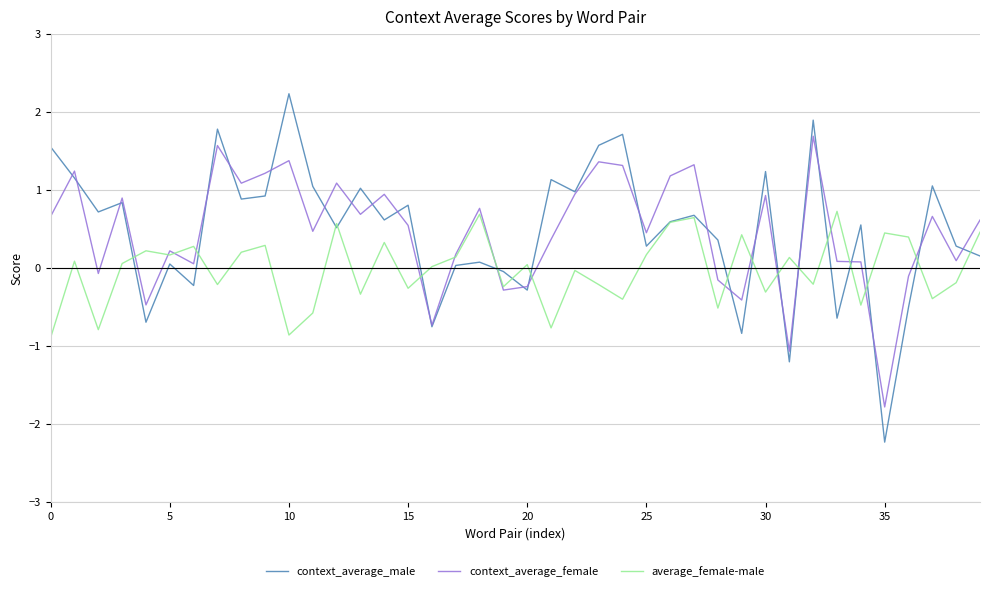

Rank the series by their maximum value, from highest to lowest.

context_average_male, context_average_female, average_female-male